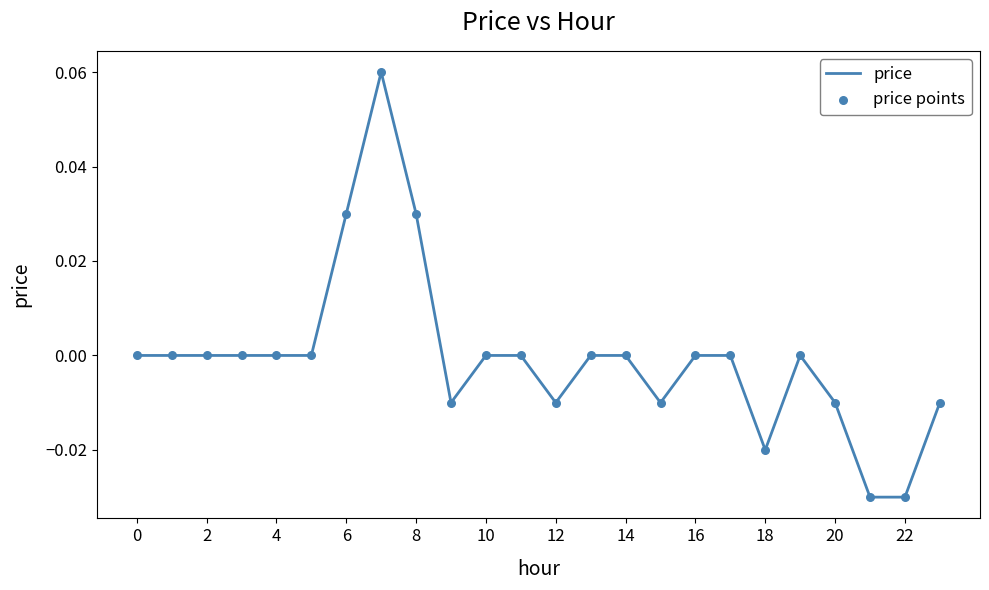

Does the chart have visible grid lines?

No